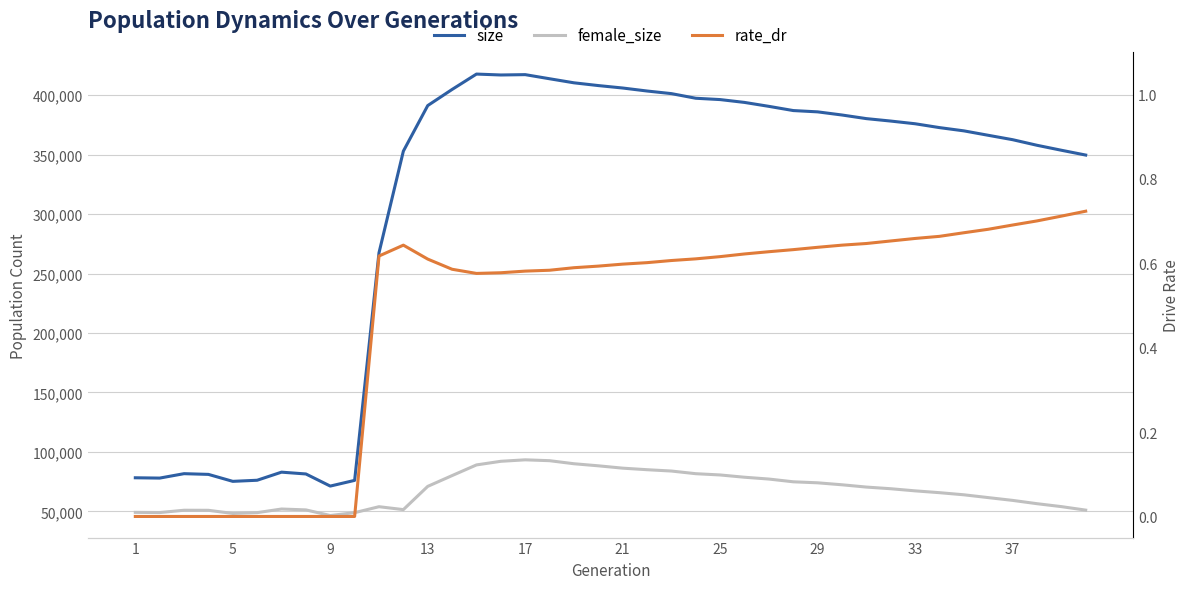

Reading left to right, transcribe all the data shown in this chart.

size: 78233.0	77972.0	81684.0	81086.0	75228.0	76158.0	82960.0	81443.0	71252.0	76050.0	267456.0	352913.0	391227.0	404791.0	417718.0	416954.0	417242.0	413781.0	410369.0	408050.0	405998.0	403470.0	401276.0	397385.0	396262.0	393878.0	390571.0	387036.0	385940.0	383297.0	380254.0	378204.0	375937.0	372699.0	369970.0	366242.0	362547.0	357846.0	353667.0	349614.0
female_size: 49146.0	48985.0	50938.0	50888.0	48238.0	48911.0	51964.0	51225.0	46503.0	48894.0	53910.0	51462.0	71009.0	80079.0	89049.0	92095.0	93330.0	92606.0	90035.0	88297.0	86324.0	85019.0	83901.0	81664.0	80601.0	78689.0	77166.0	74854.0	74003.0	72342.0	70420.0	69024.0	67239.0	65707.0	63925.0	61564.0	59224.0	56450.0	53985.0	51038.0
rate_dr: 0.0	0.0	0.0	0.0	0.0	0.0	0.0	0.0	0.0	0.0	0.6	0.6	0.6	0.6	0.6	0.6	0.6	0.6	0.6	0.6	0.6	0.6	0.6	0.6	0.6	0.6	0.6	0.6	0.6	0.6	0.6	0.7	0.7	0.7	0.7	0.7	0.7	0.7	0.7	0.7